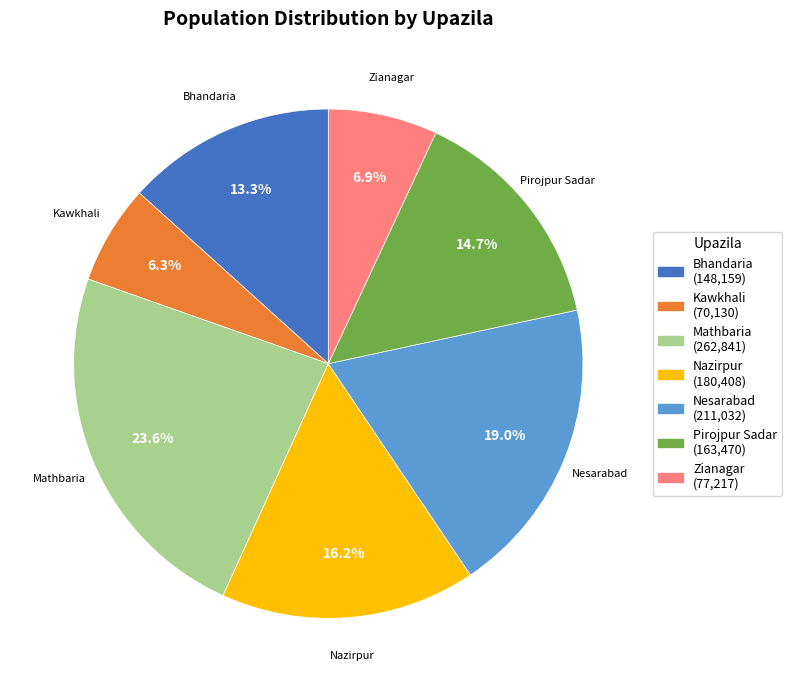

What portion of the pie excludes Bhandaria?

86.7%